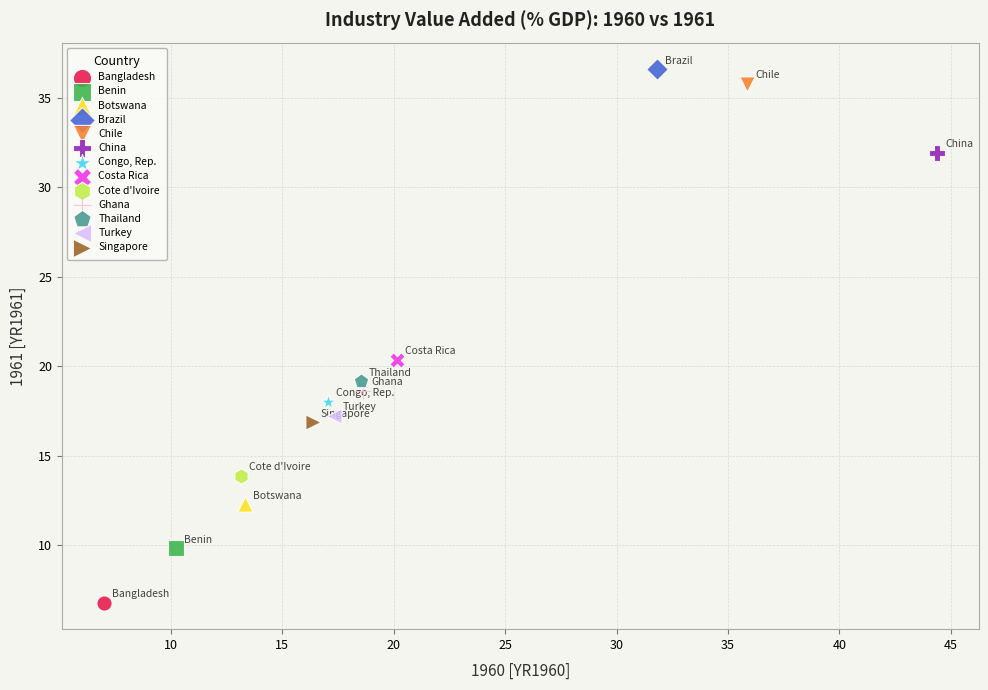

Which series reaches the maximum Y coordinate?

Brazil